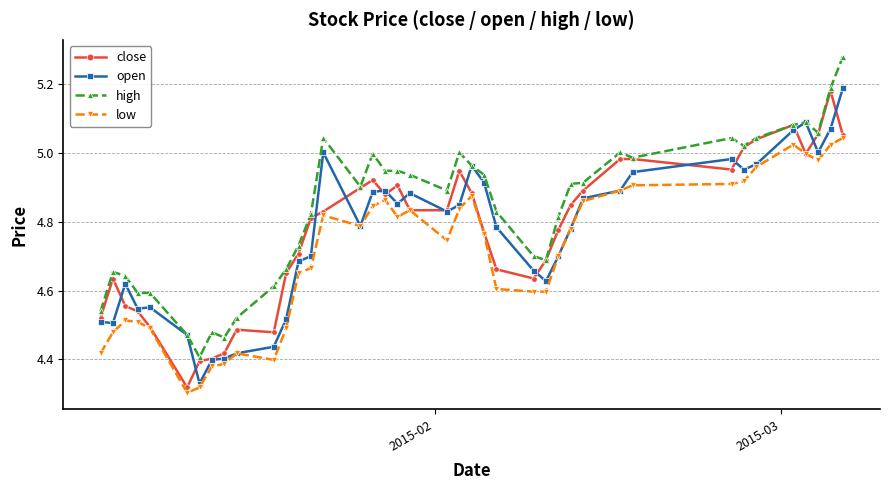

True or false: high has more than 1 points higher than both neighbors.

True